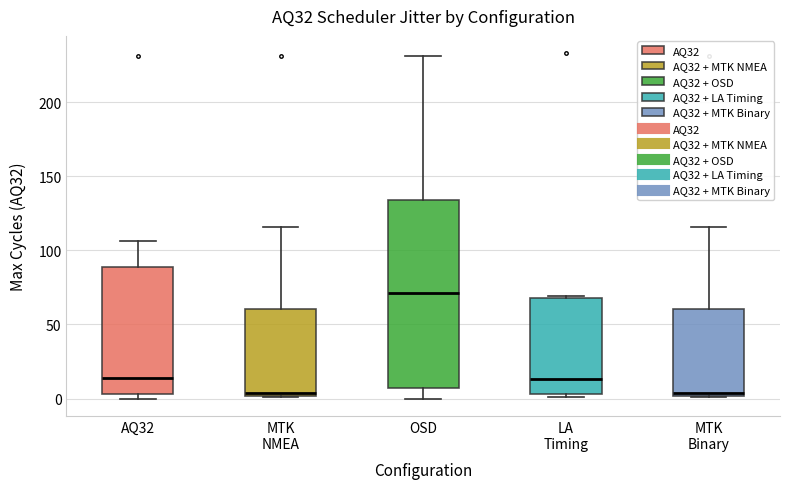

Reading left to right, transcribe this box plot: for each box, give where its median line is, the range the box spans, and where its two whiskers end, as read against the y-axis. The values are not printed on the chart, so give them approximately, as read against the axis.

AQ32: median 15, box 5 to 90, whiskers 0 to 105
MTK NMEA: median 5, box 0 to 60, whiskers 0 to 115
OSD: median 70, box 5 to 135, whiskers 0 to 230
LA Timing: median 15, box 5 to 70, whiskers 0 to 70
MTK Binary: median 5, box 0 to 60, whiskers 0 to 115